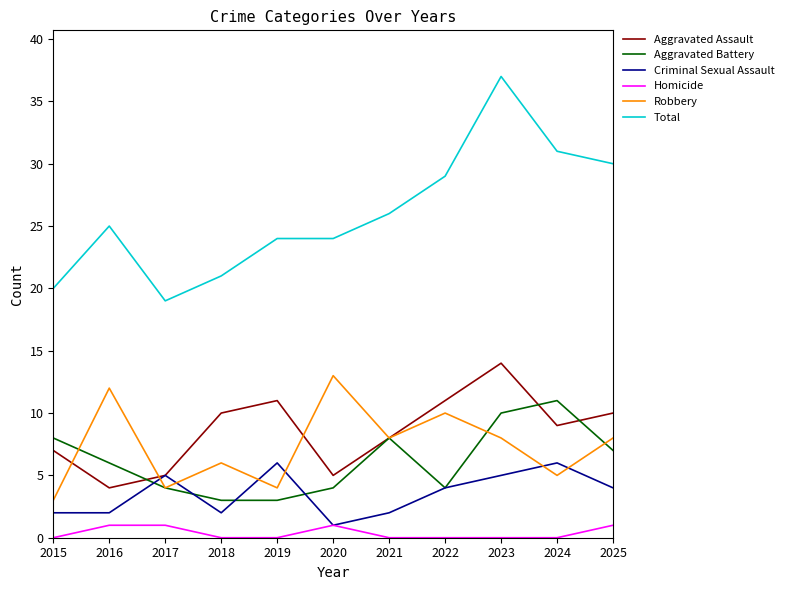

True or false: Robbery and Homicide cross at least once.

False